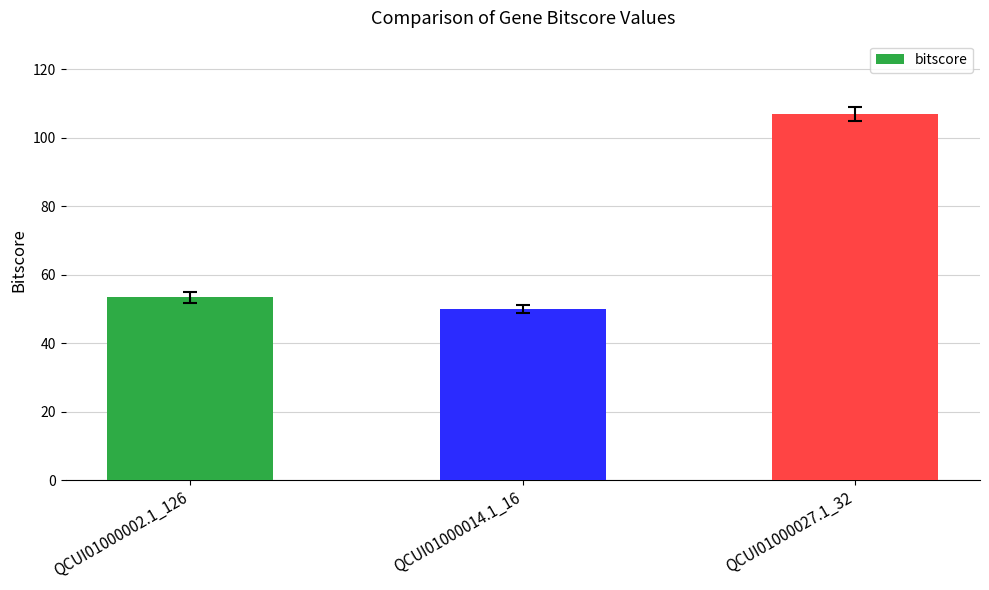

Count the number of categories in the chart.

3